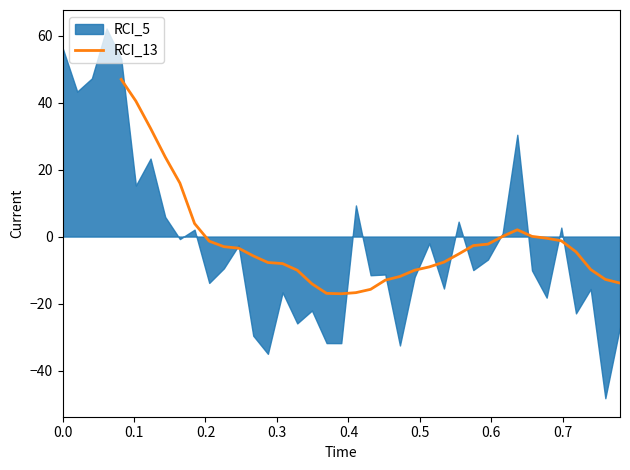

What is the minimum value for RCI_13?

-17.1